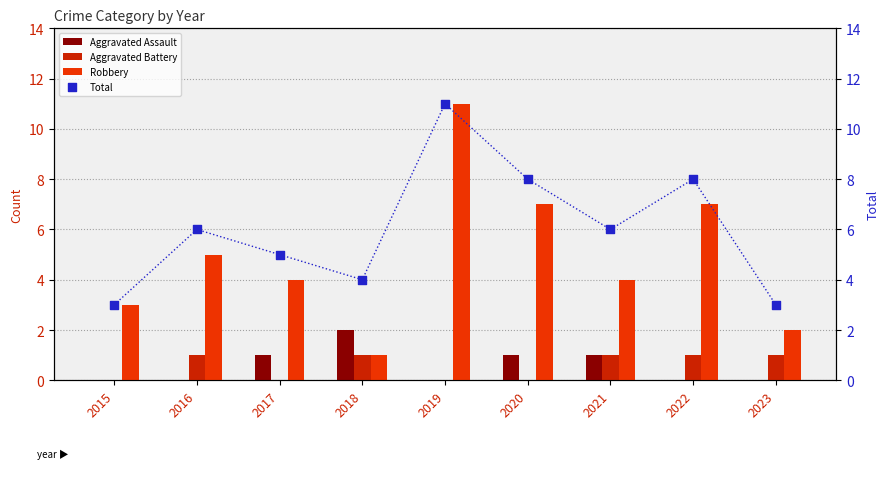

Which series contains the highest Y value?

Robbery